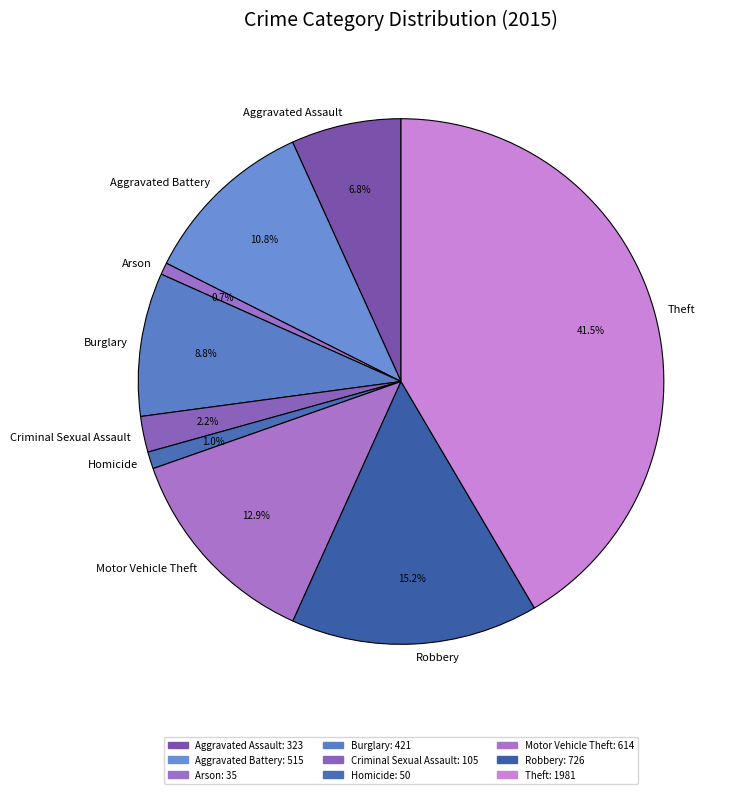

To the nearest percent, what is the difference between the Aggravated Battery and Criminal Sexual Assault slice percentages?

9%